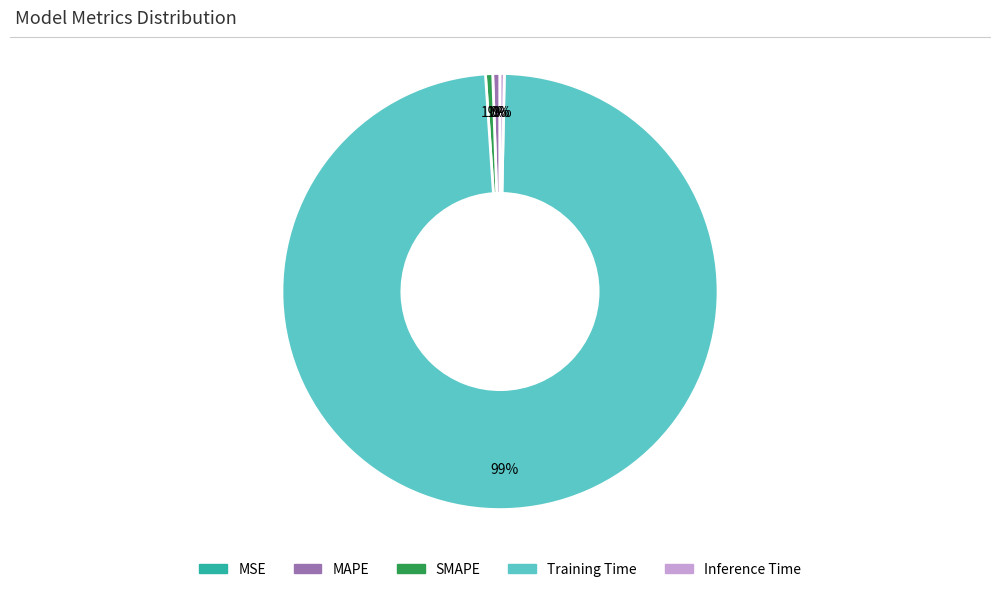

To the nearest percent, what portion does MAPE represent?

1%